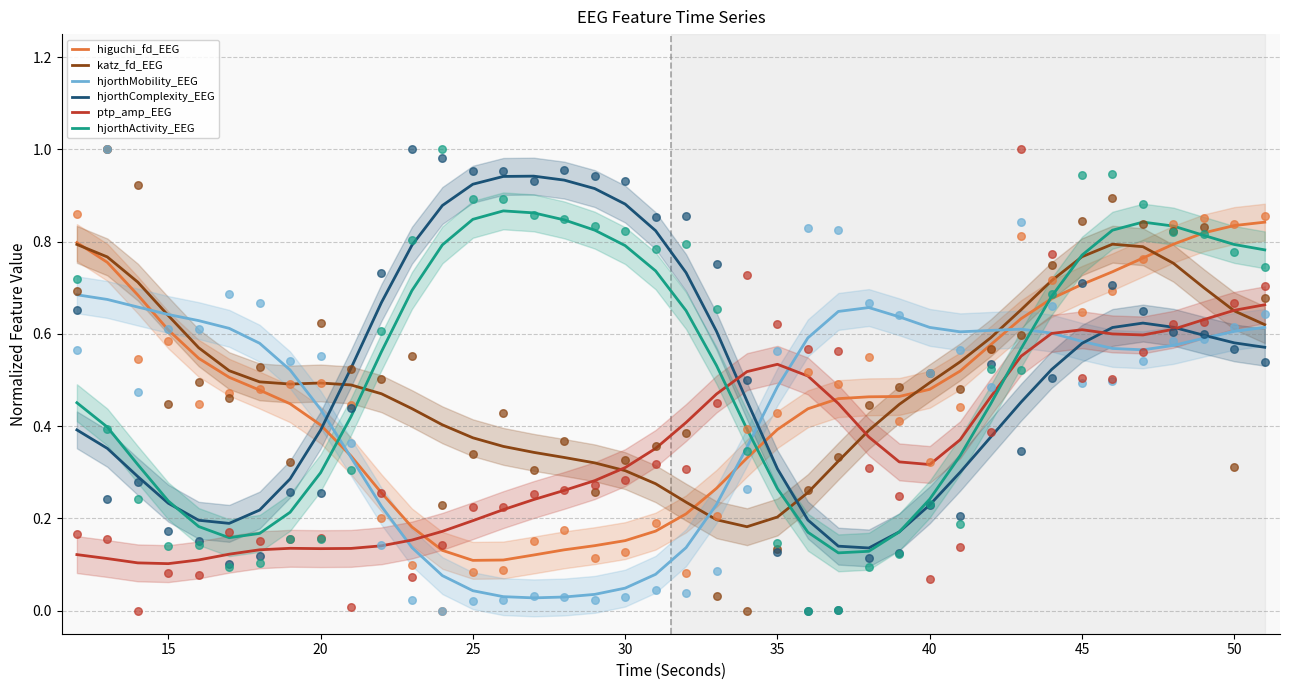

True or false: hjorthMobility_EEG and hjorthActivity_EEG intersect in this chart.

True